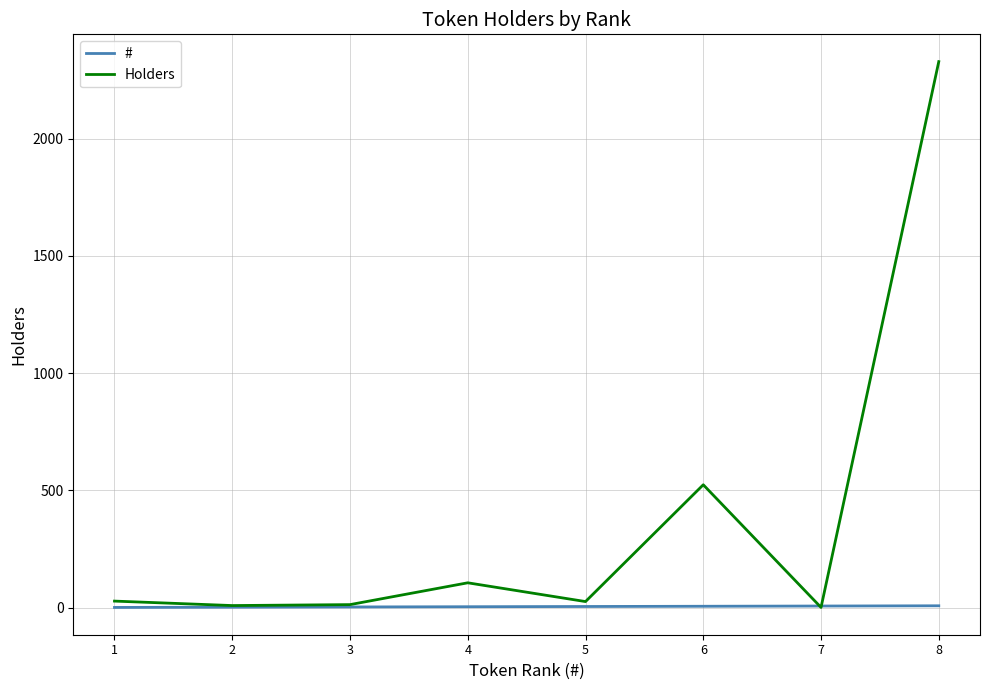

Does the chart have visible grid lines?

Yes